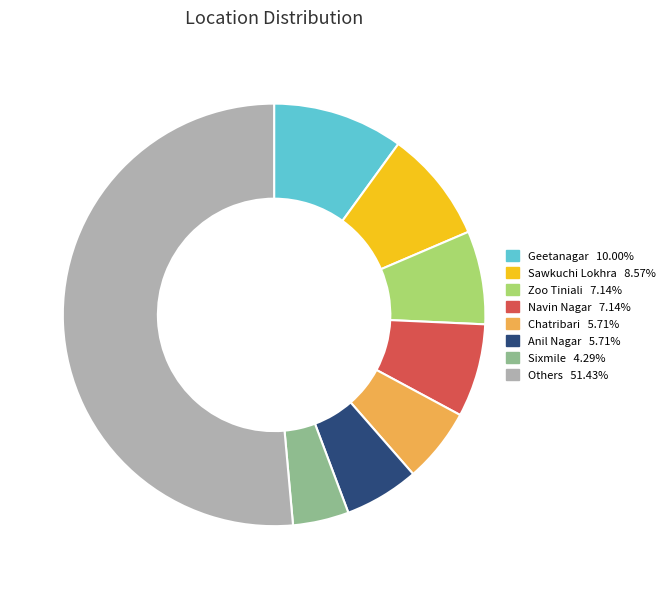

How many slices are in this pie chart?

8